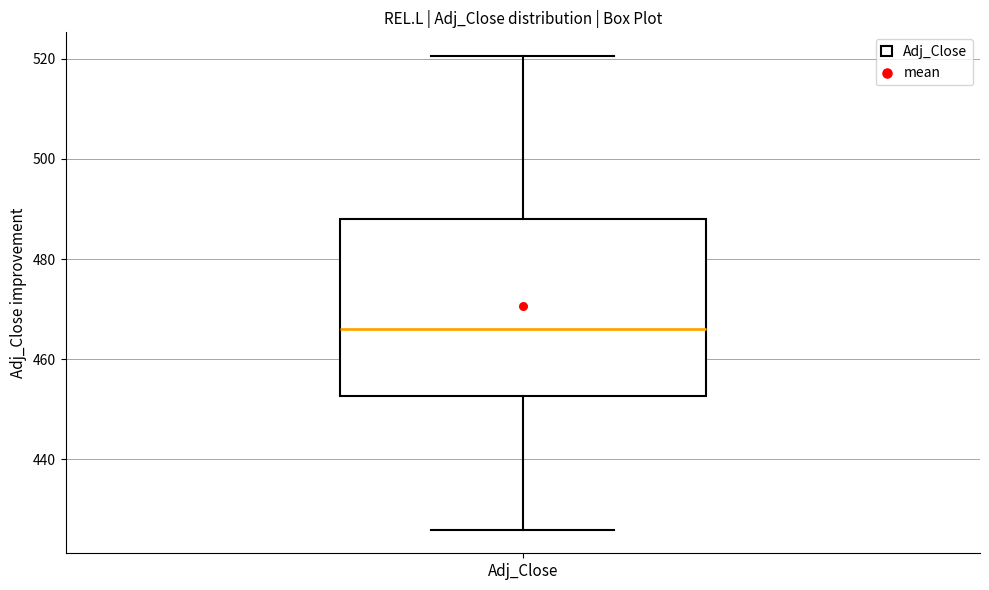

Transcribe this box plot: give where the median line is, the range the box spans, and where the two whiskers end, as read against the y-axis. The values are not printed on the chart, so give them approximately, as read against the axis.

median 466, box 452 to 488, whiskers 426 to 520